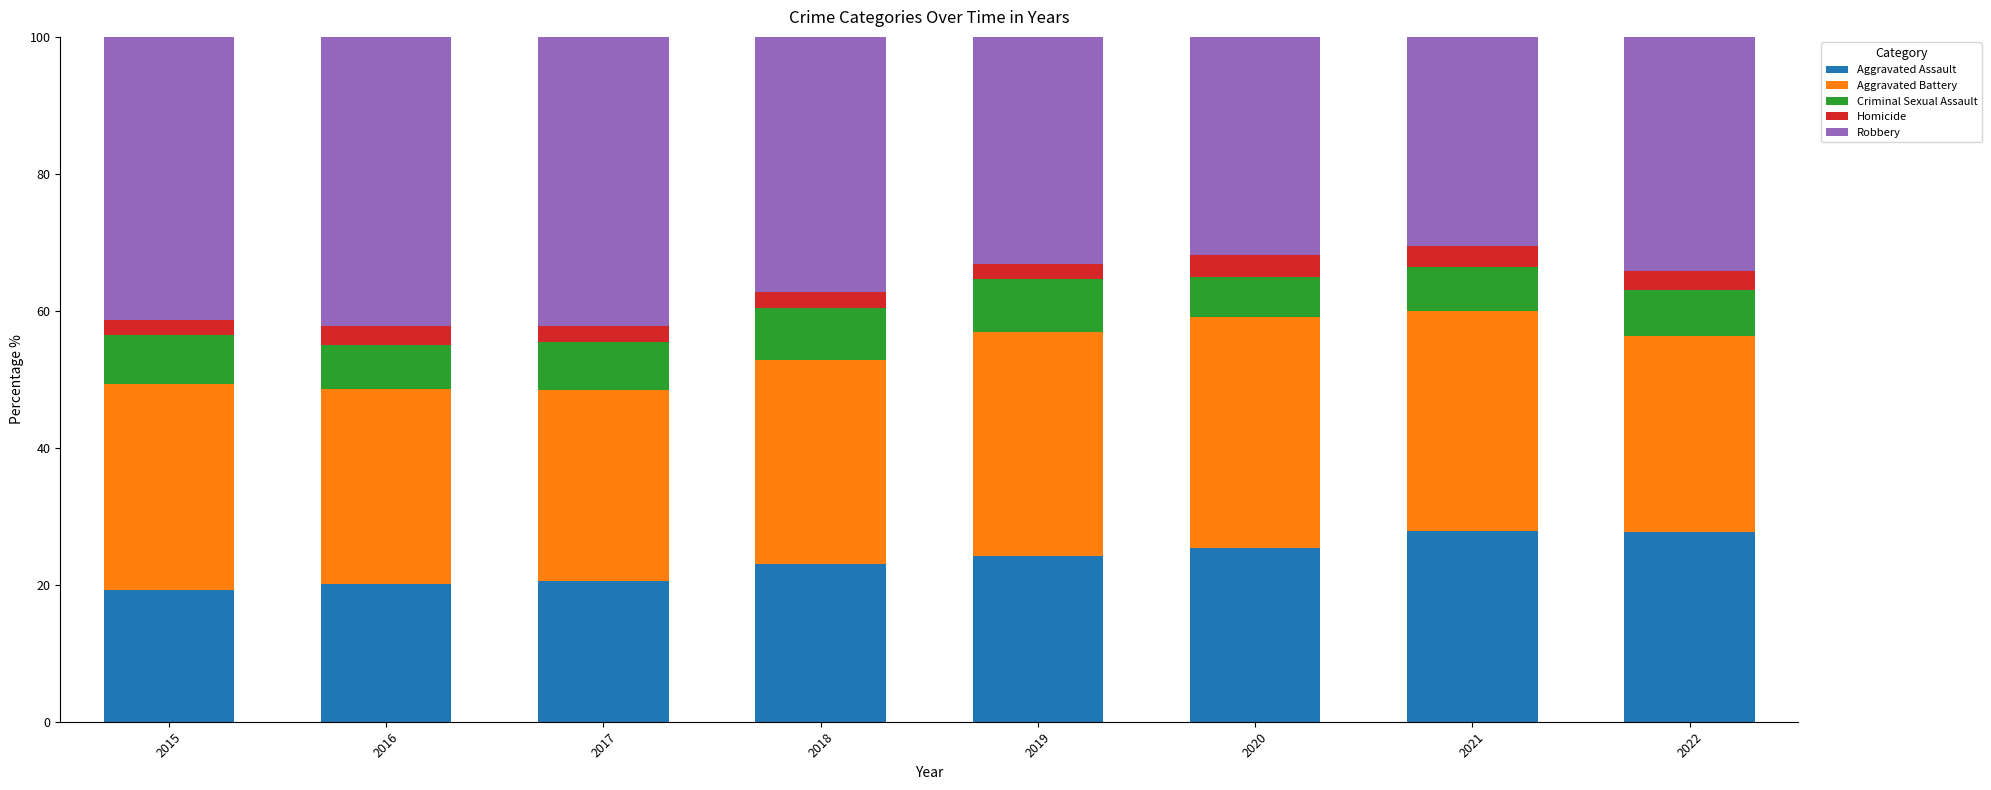

The Aggravated Assault series shows 27.9 at 2021. True or false?

True